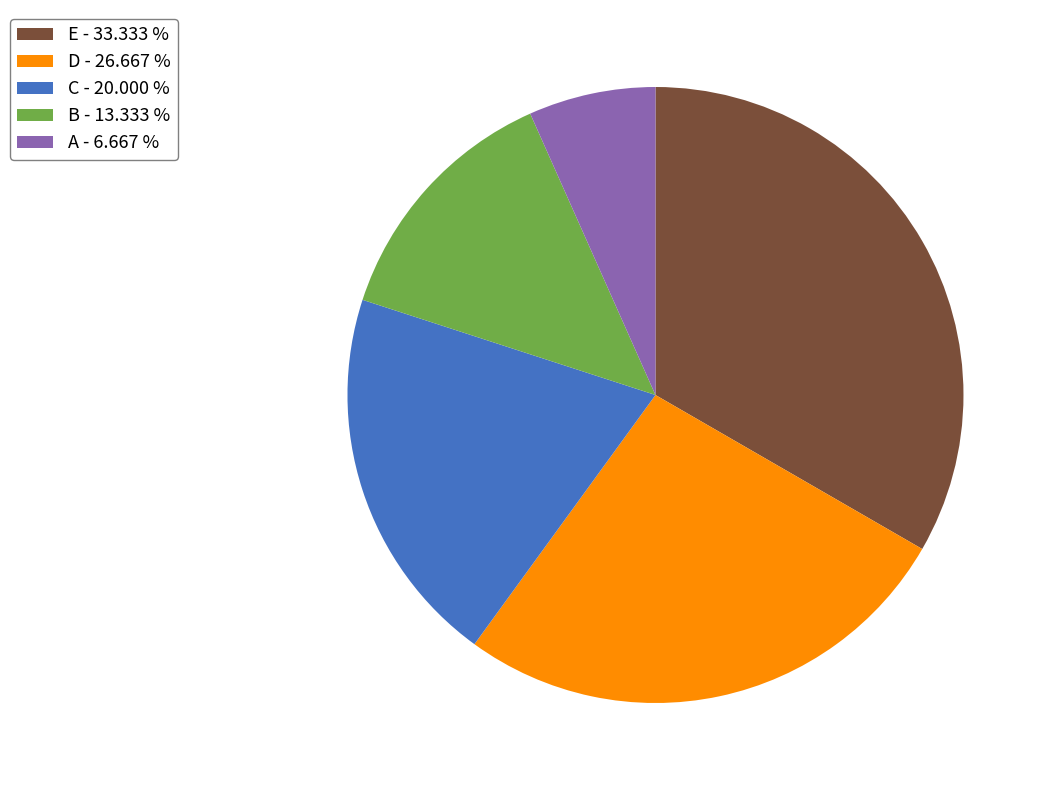

Is there any slice that represents more than half of the pie?

No